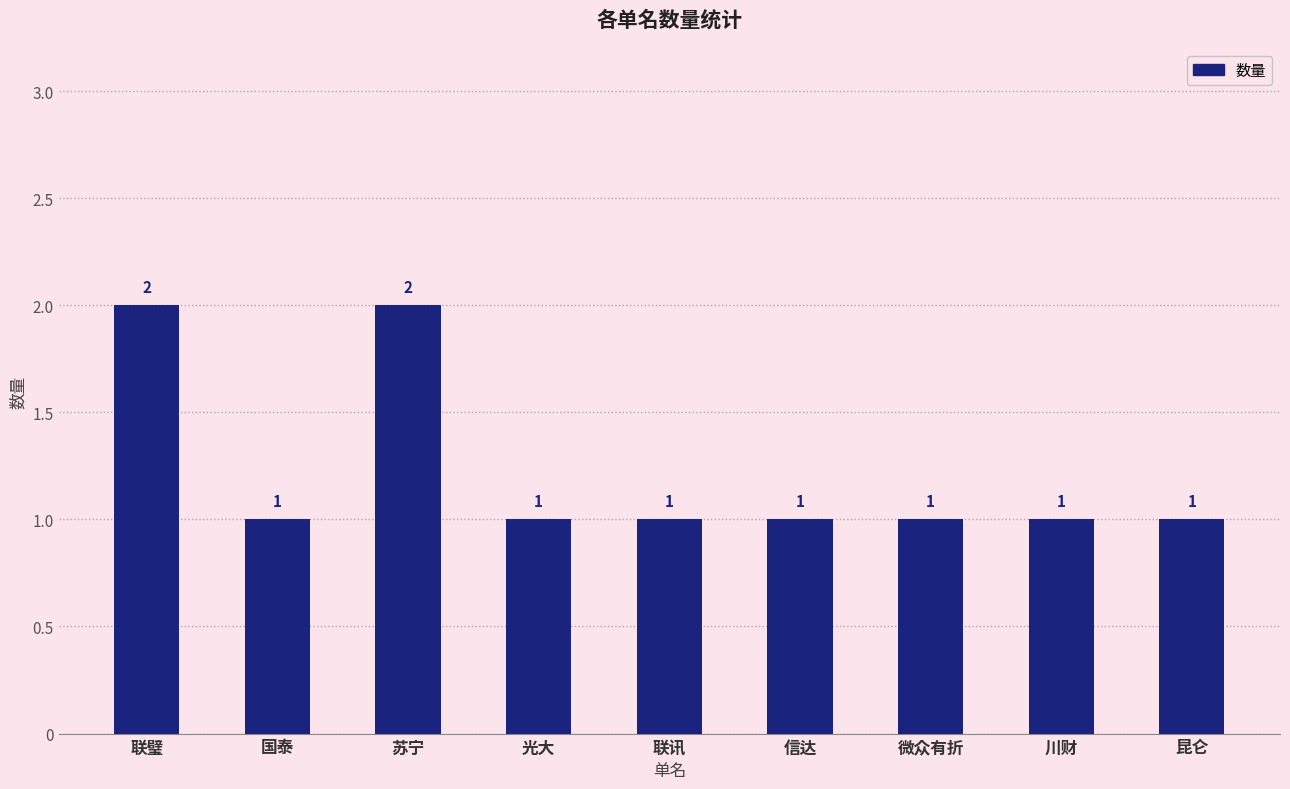

Reading right to left, transcribe all the data shown in this chart.

昆仑=1	川财=1	微众有折=1	信达=1	联讯=1	光大=1	苏宁=2	国泰=1	联璧=2